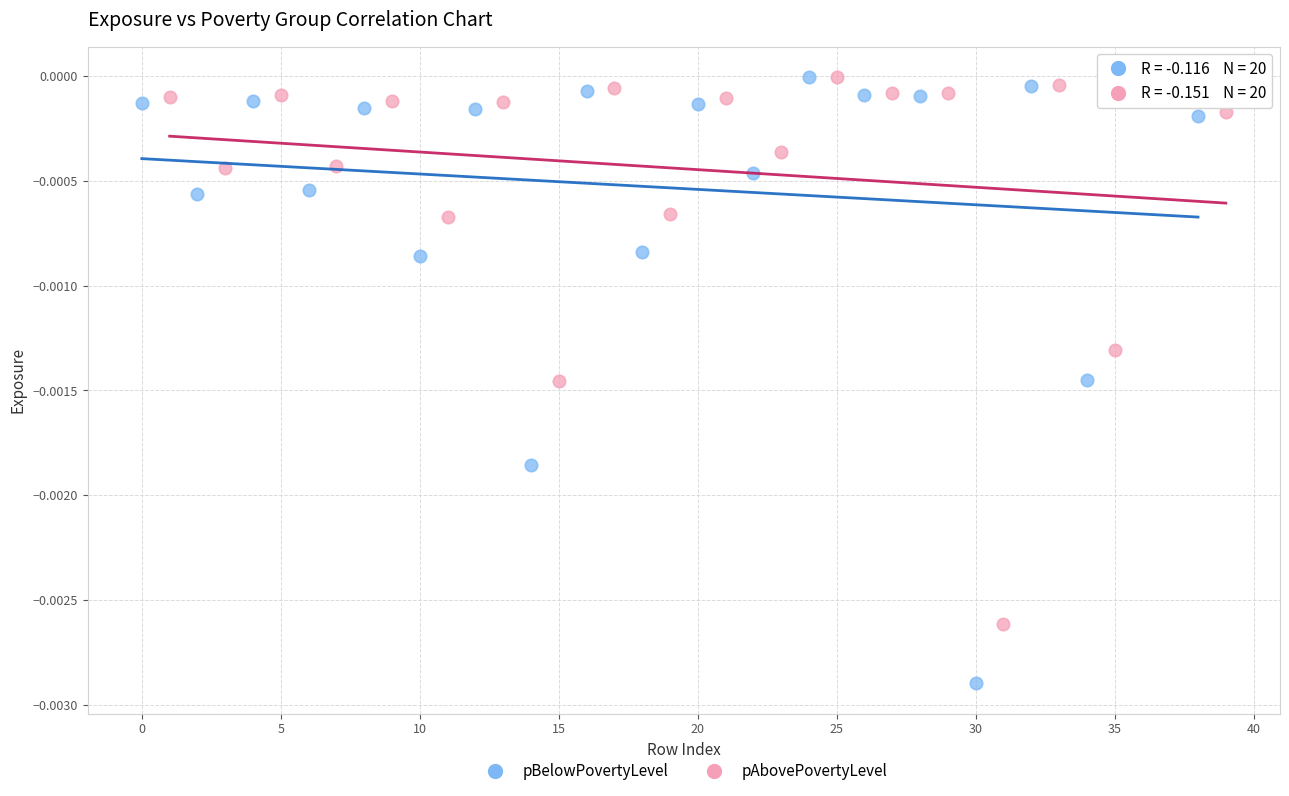

Which series reaches the minimum Y coordinate?

pBelowPovertyLevel